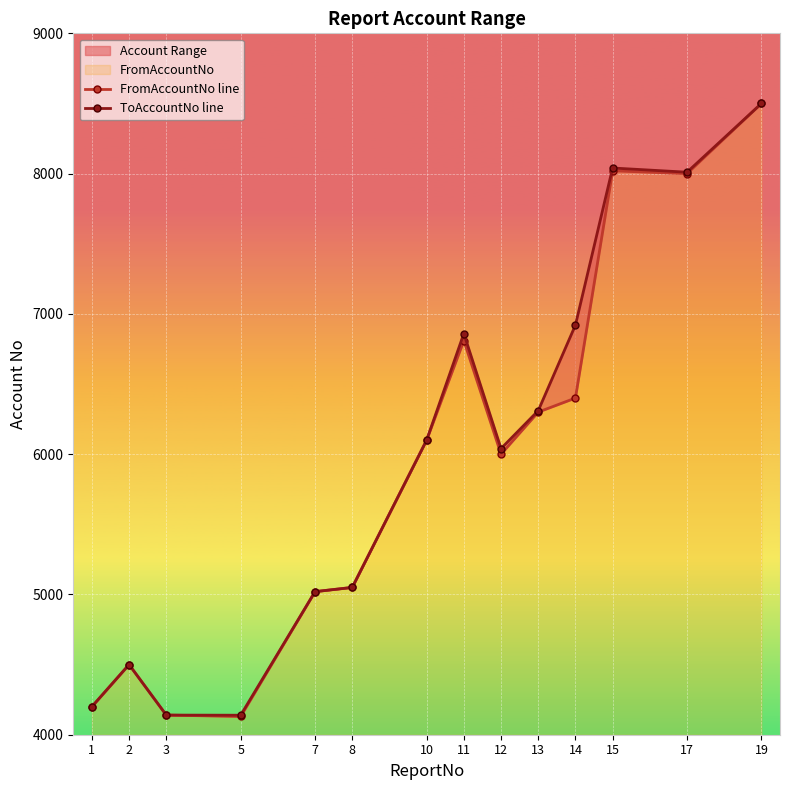

At which category is the sum across all series the highest?

19